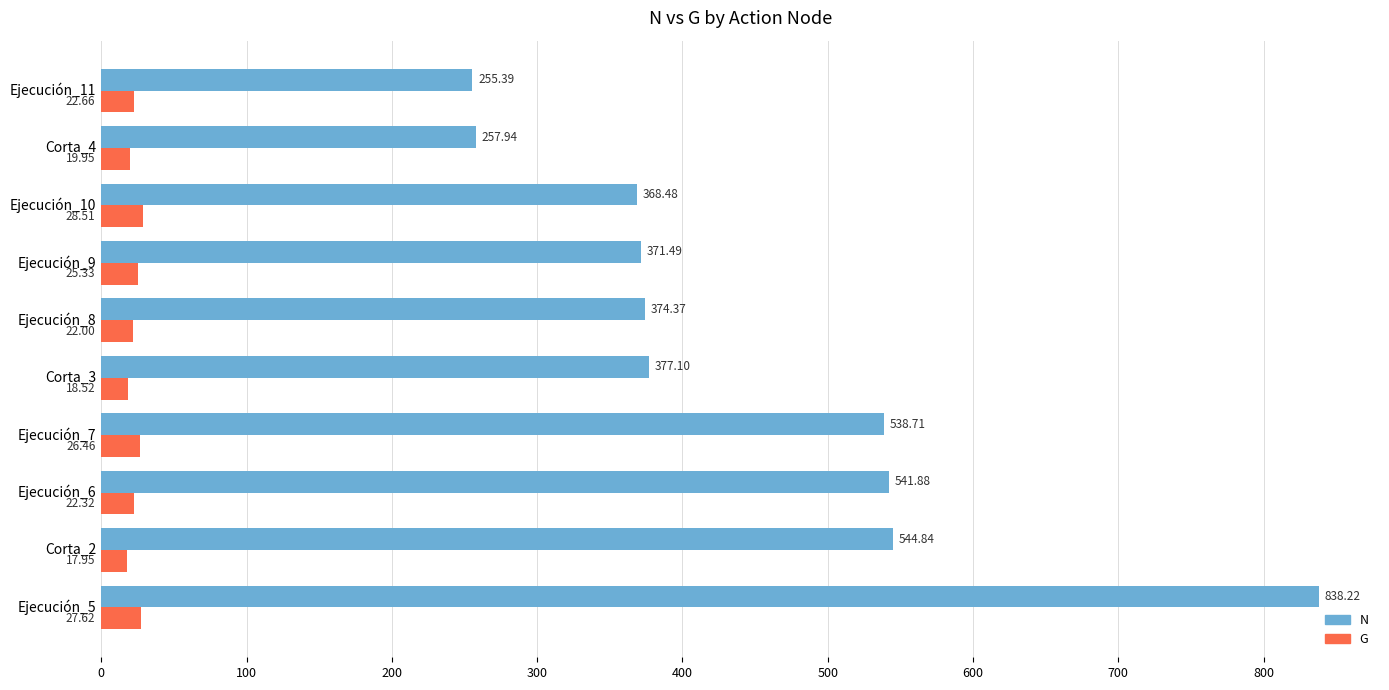

At which label is G closest to 23?

Ejecución_11